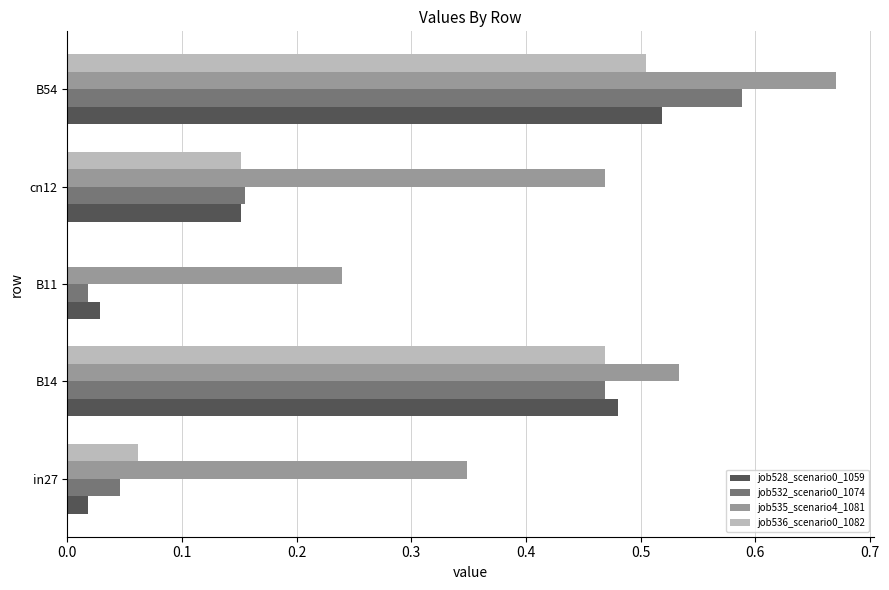

At which category is the sum across all series the highest?

B54